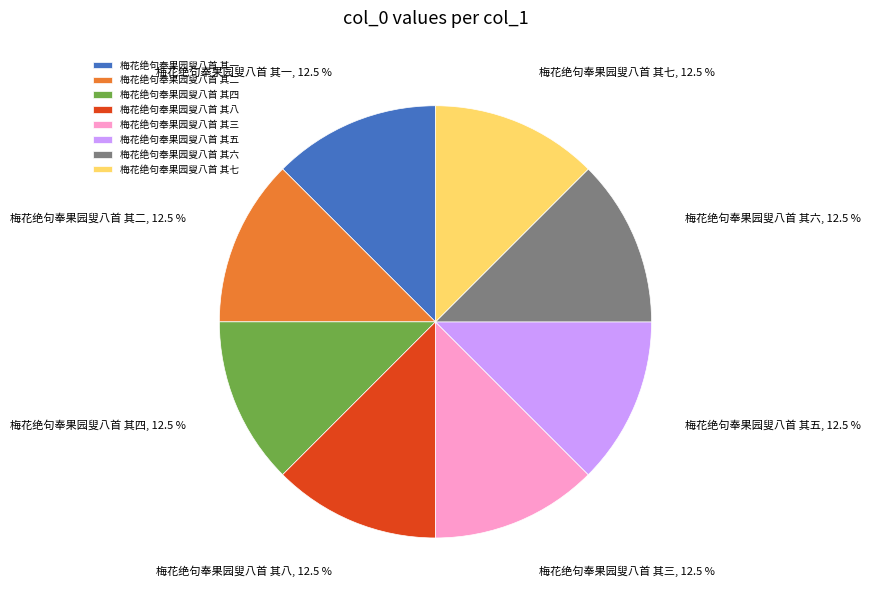

Approximately how many times larger is the value at 梅花绝句奉果园叟八首 其六 compared to 梅花绝句奉果园叟八首 其八?

1.0